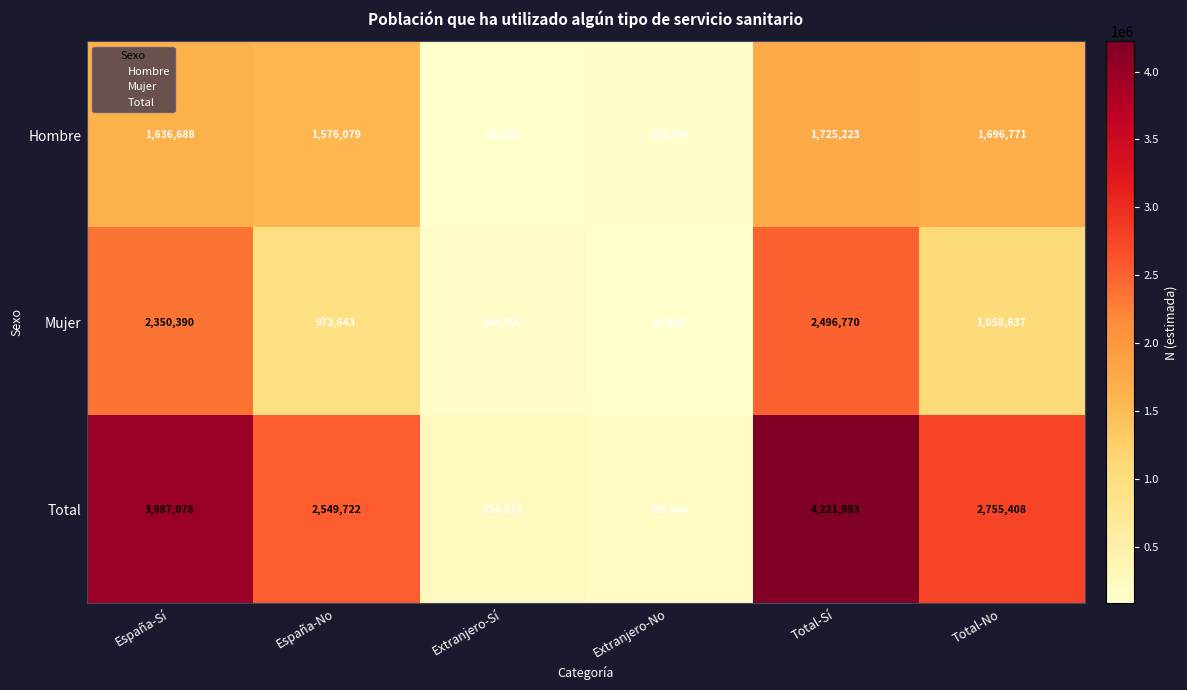

Rank the series at España-No from highest to lowest value.

Total, Hombre, Mujer